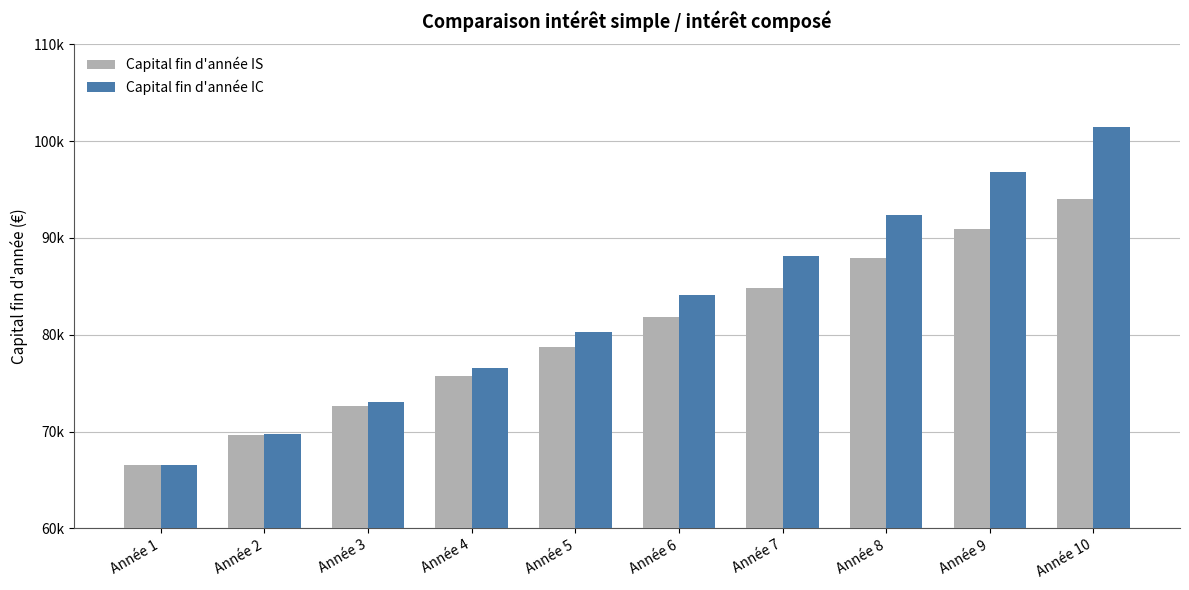

What are all the series names shown in the legend?

Capital fin d'année IS, Capital fin d'année IC